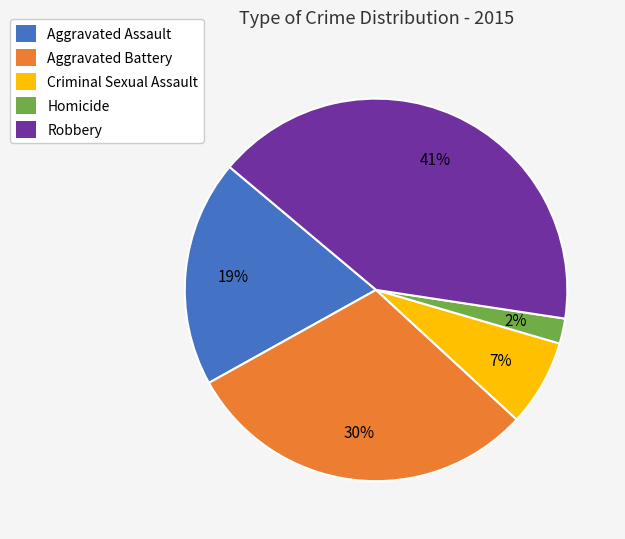

To the nearest percent, what is the difference between the largest and smallest slice percentages?

39%